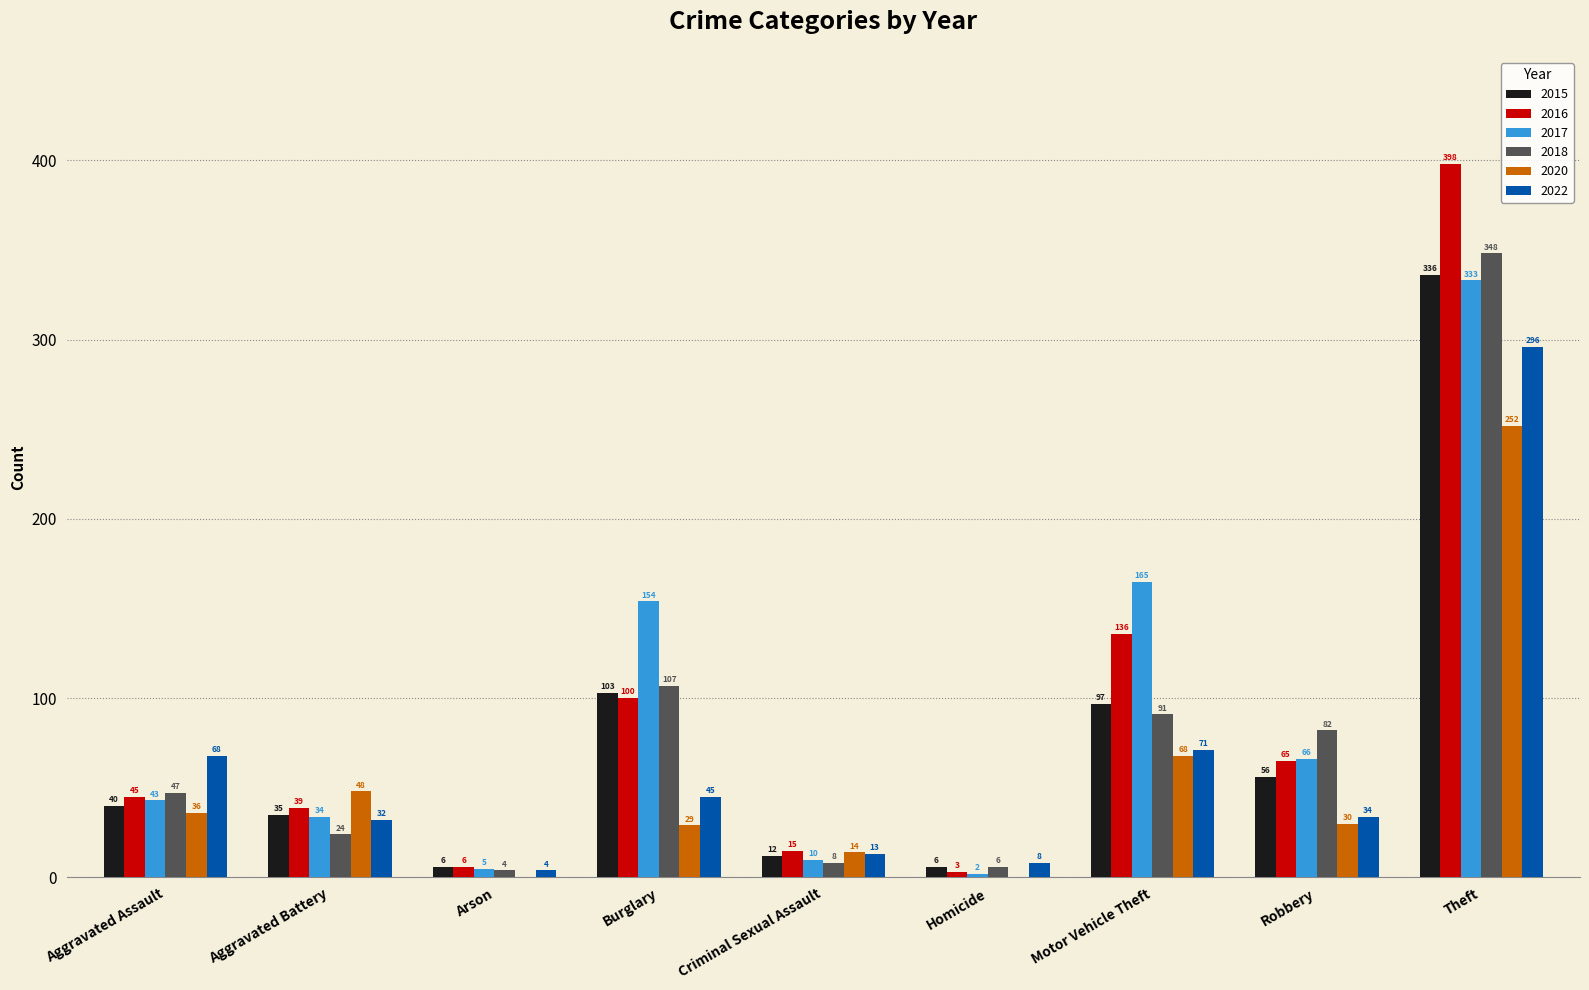

The value of 2020 at Arson is -125. True or false?

False